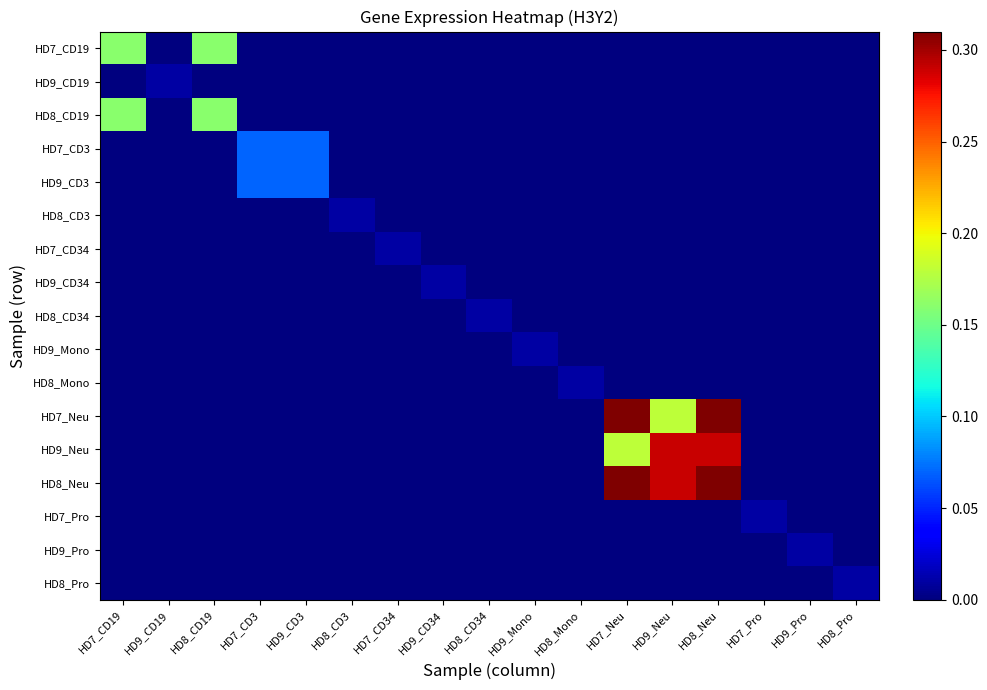

List the series in order of their peak value, lowest first.

HD9_CD19, HD8_CD3, HD7_CD34, HD9_CD34, HD8_CD34, HD9_Mono, HD8_Mono, HD7_Pro, HD9_Pro, HD8_Pro, HD7_CD3, HD9_CD3, HD7_CD19, HD8_CD19, HD9_Neu, HD7_Neu, HD8_Neu